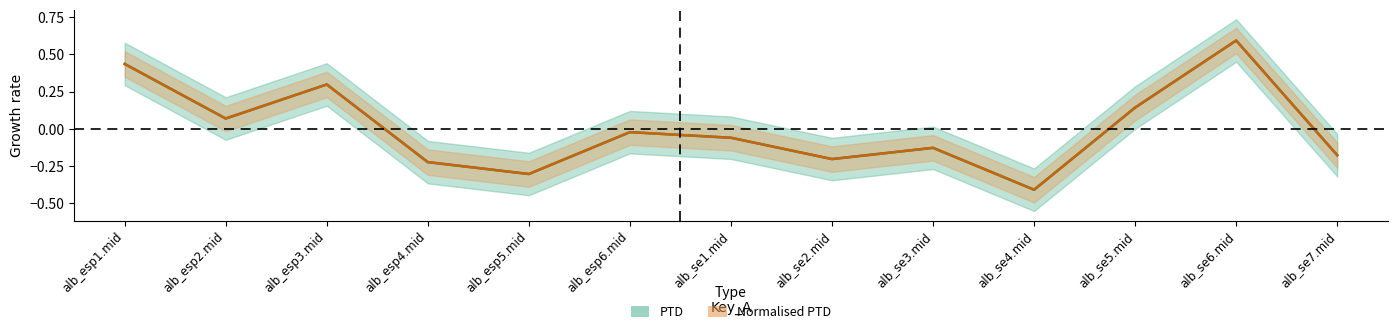

The value of Normalised PTD at alb_esp3.mid is 0.3. True or false?

True